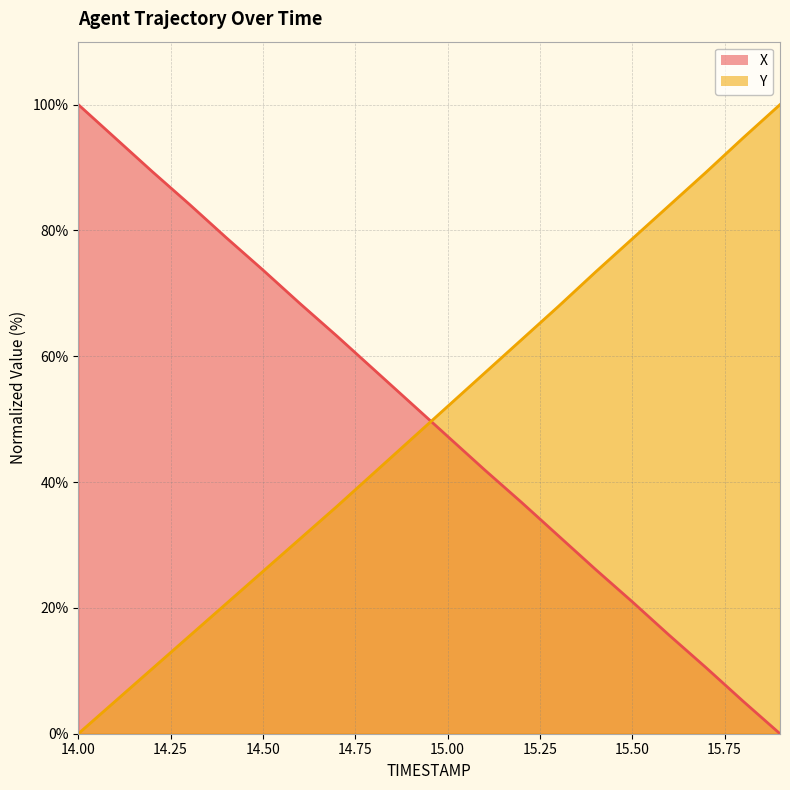

True or false: X has more than 0 interior local peaks.

False